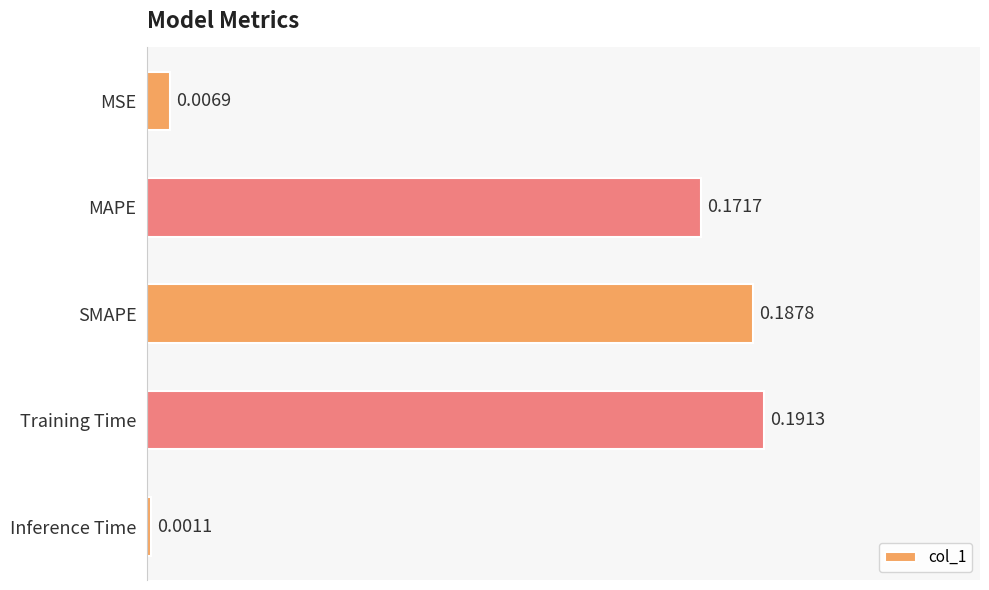

Which category has the highest value across all series?

Training Time